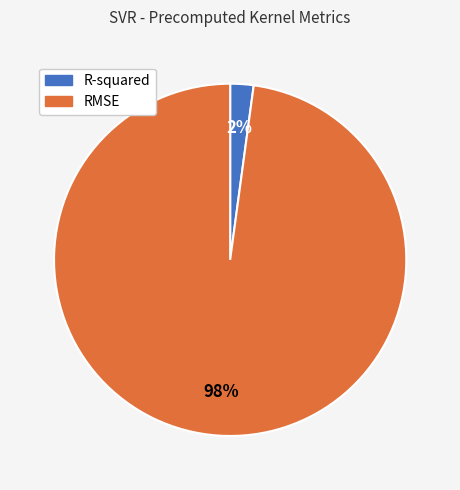

Does any single category account for the majority?

Yes